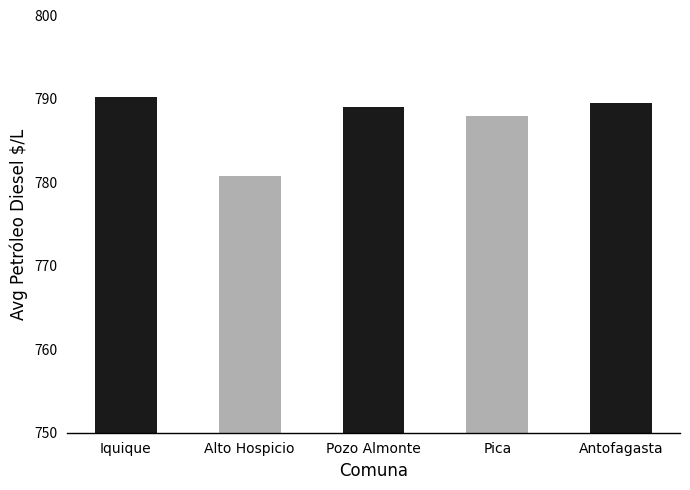

What position from the right is Iquique?

5